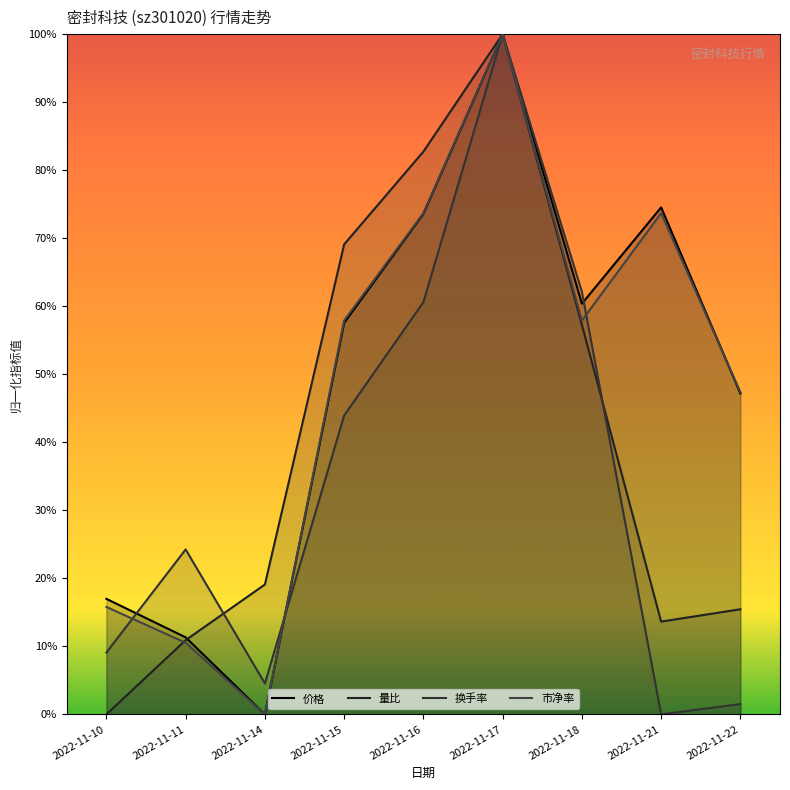

What is the difference between the maximum and minimum values in the 量比 series?

100.0